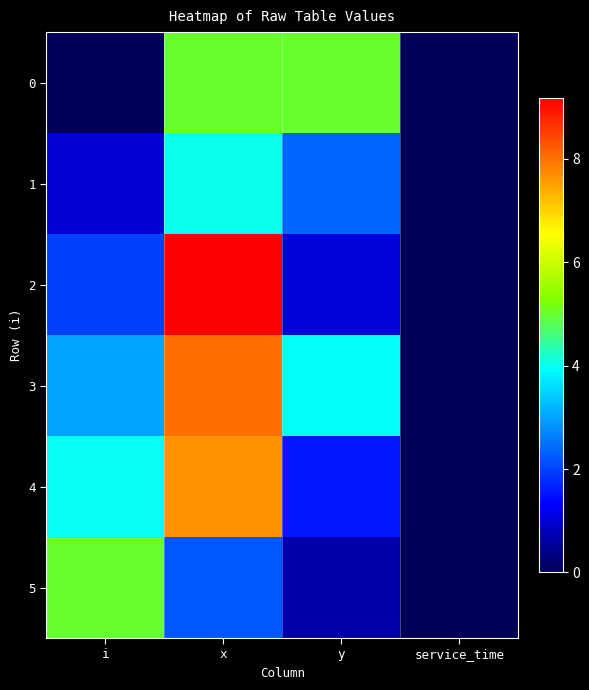

How many series are shown in this chart?

6